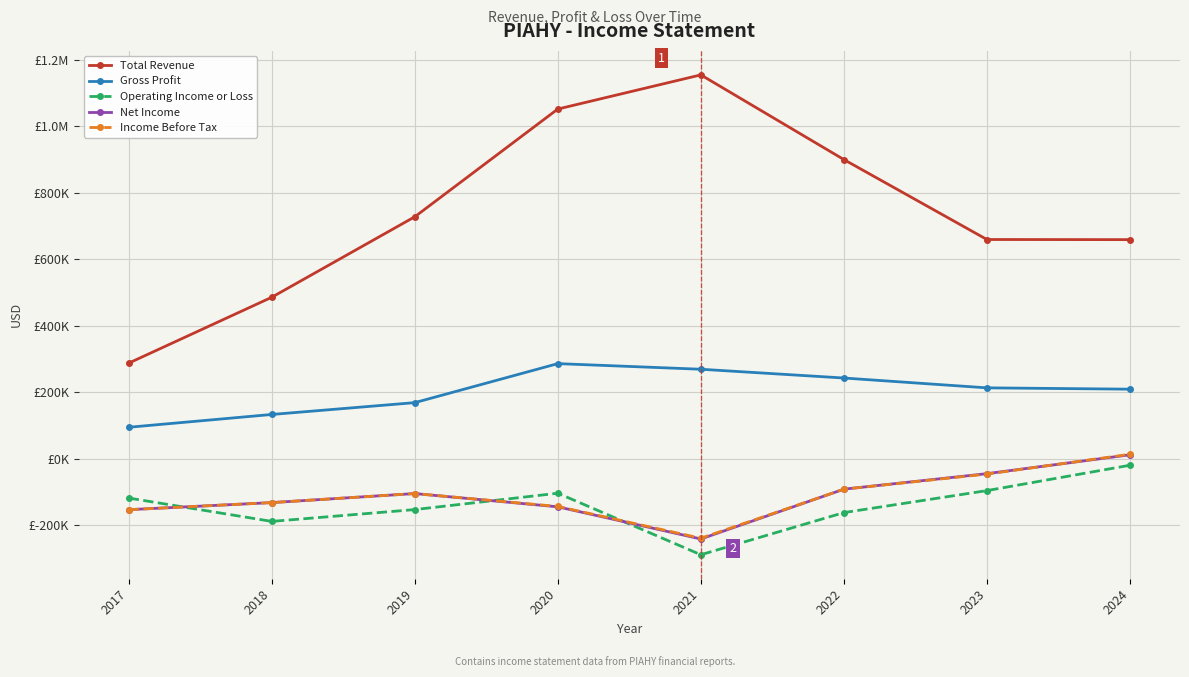

Which series has the largest total across all categories?

Total Revenue